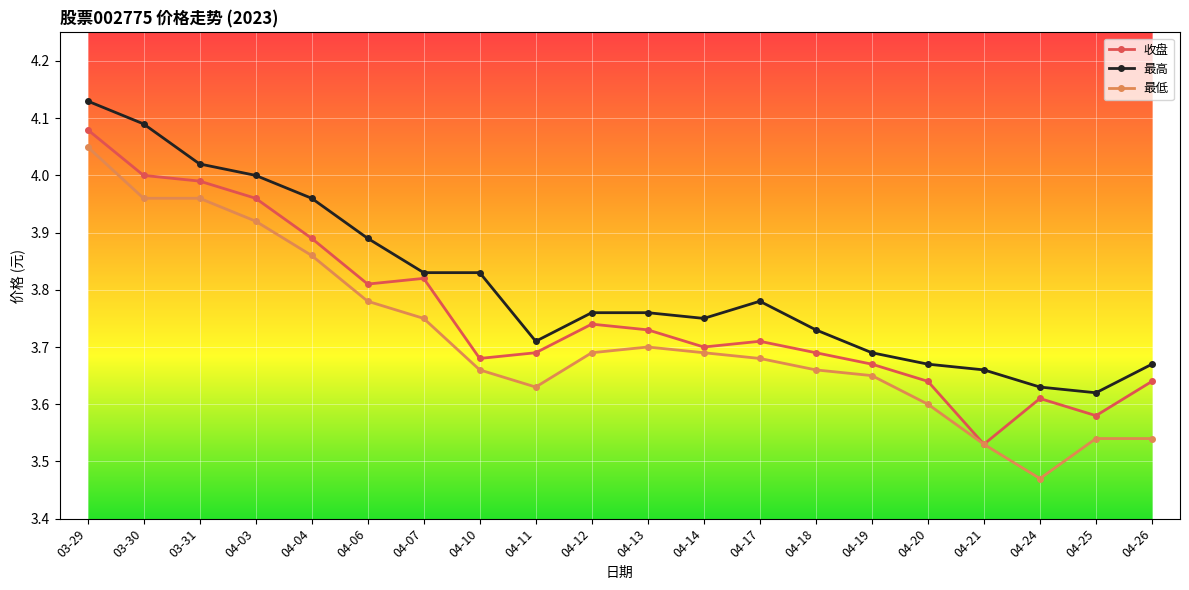

What position from the left is 04-10?

8